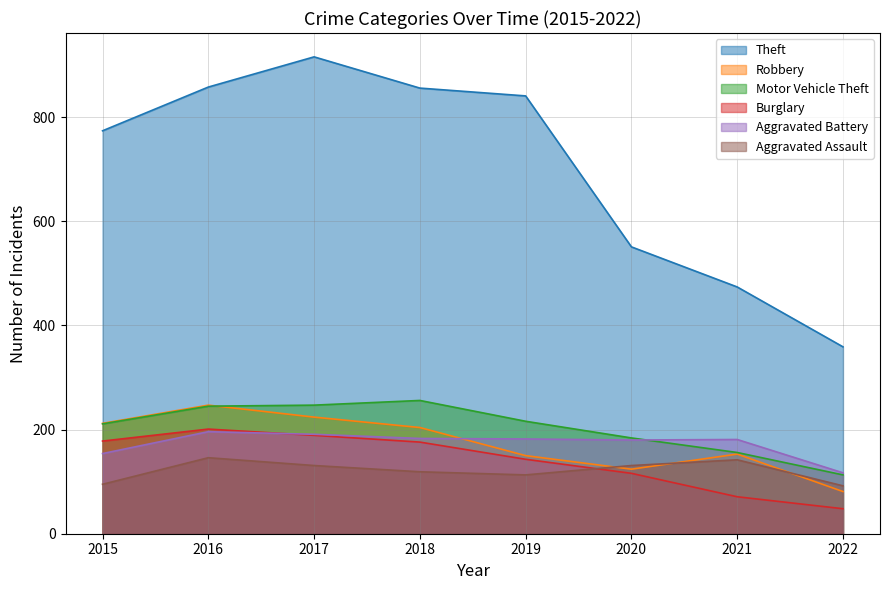

What is the value of the Aggravated Battery point at the 6th from the left?

180